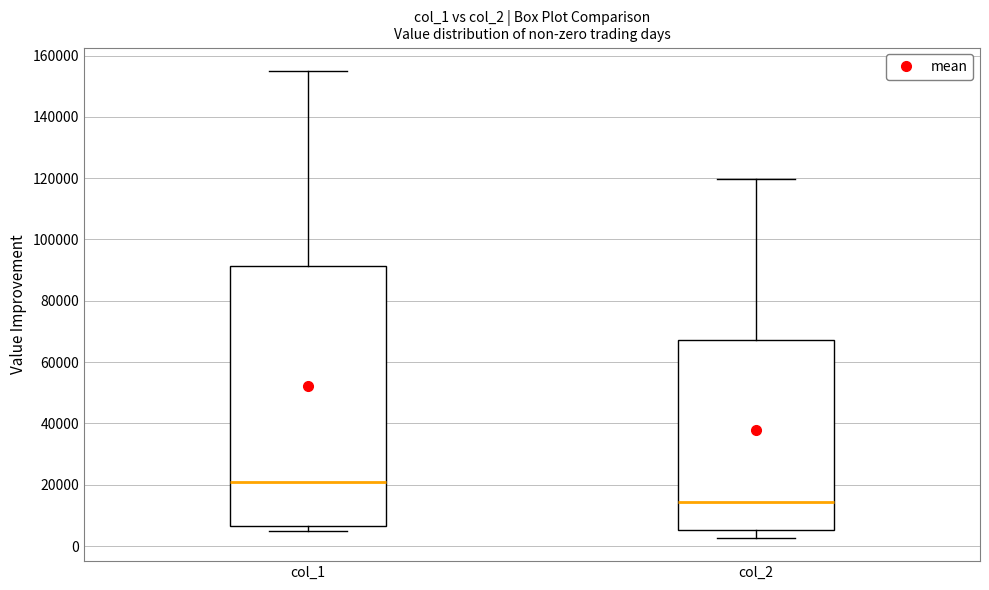

Where is the upper edge of the box for col_2 on the y-axis? The values are not printed on the chart, so give them approximately, as read against the axis.

68000